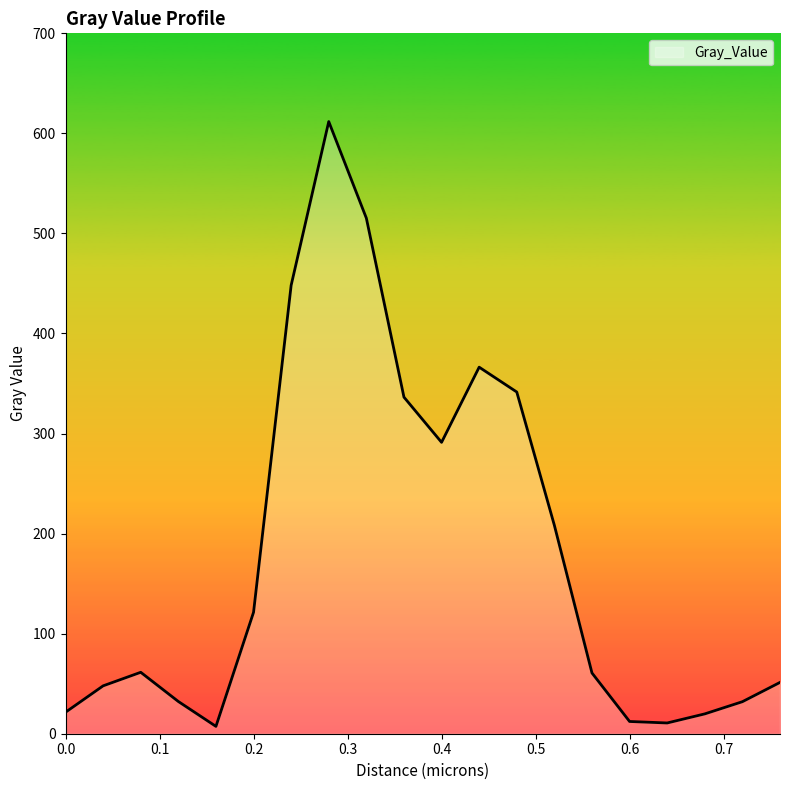

What is the maximum value shown in the chart?

611.8